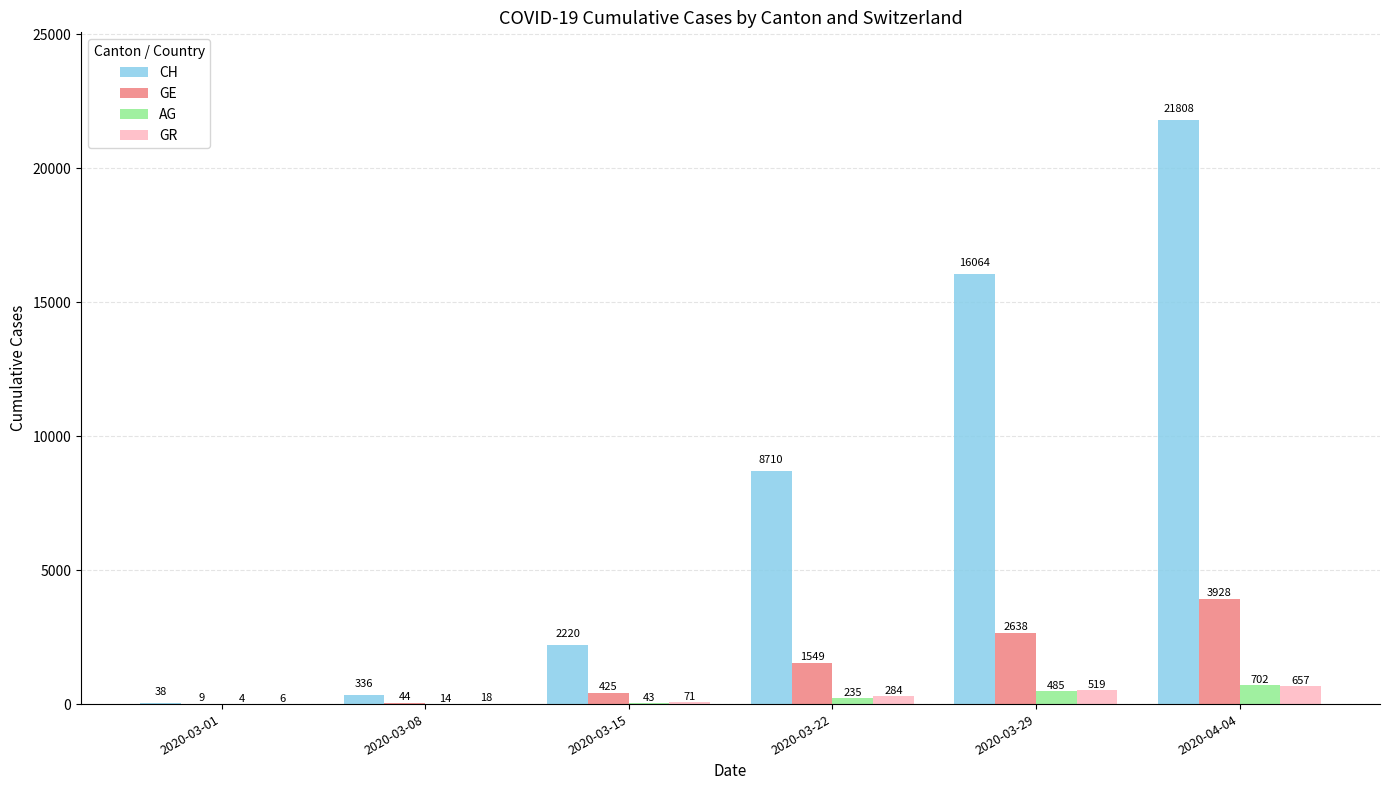

What is the maximum value shown in the chart?

21808